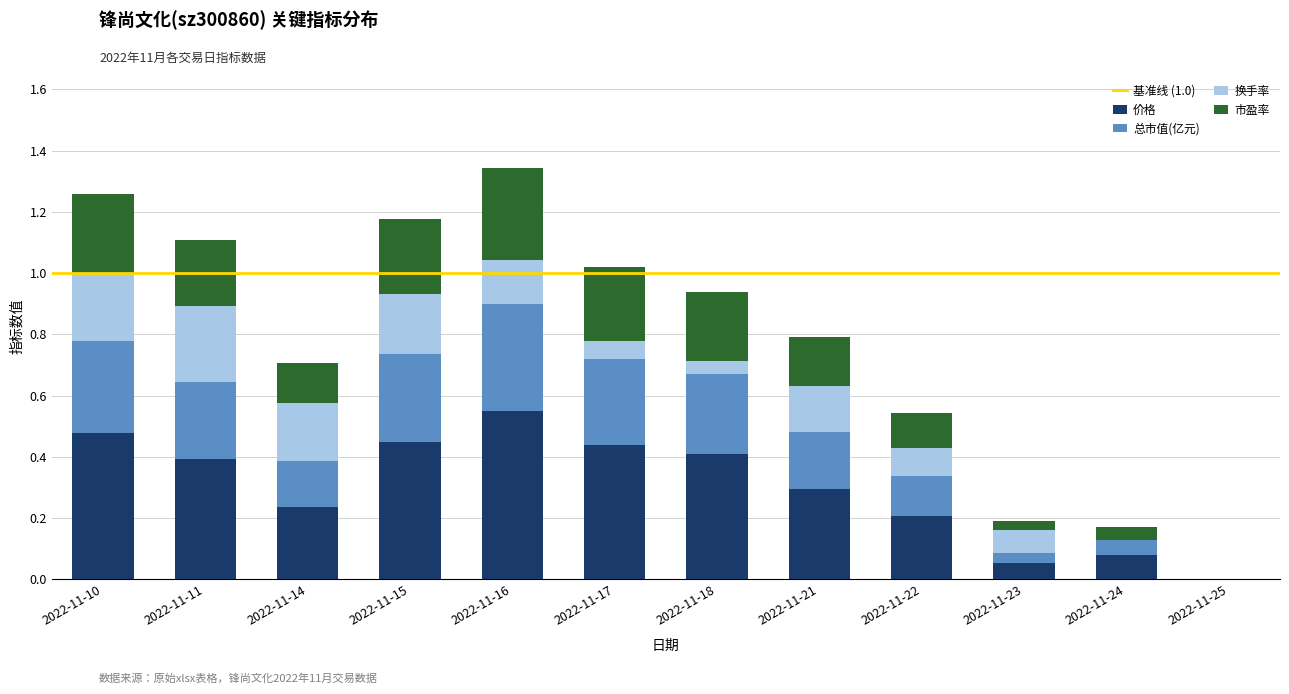

What is the total value across all series at 2022-11-14?

0.7